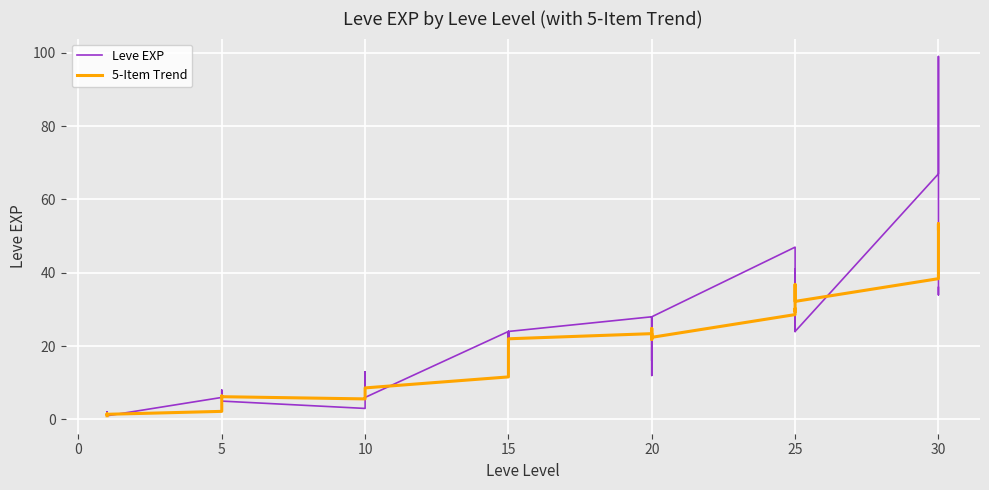

Count the number of data series in this chart.

2